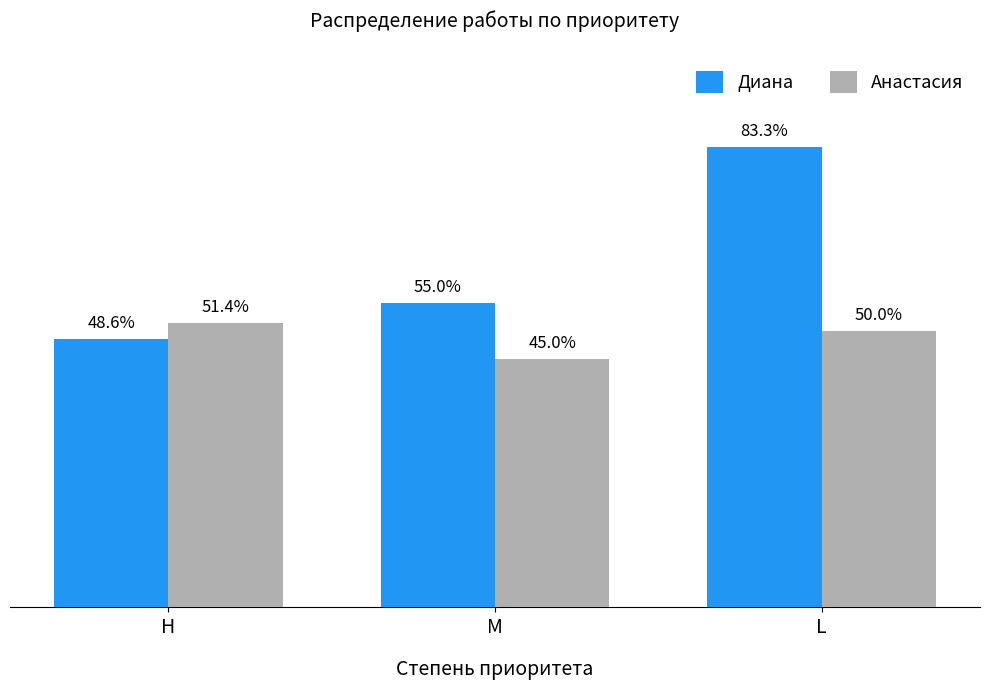

What is the label of the 2nd bar from the left?

M